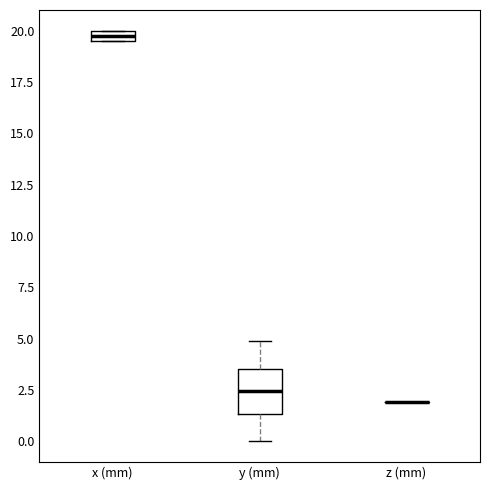

Which box is the tallest, from its lower edge to its upper edge?

y (mm)